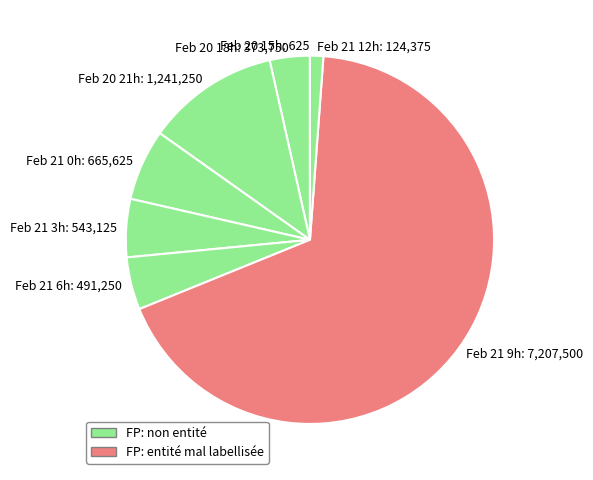

Is the sum of Feb 21 12h: 124,375 and Feb 21 9h: 7,207,500 greater than half?

Yes